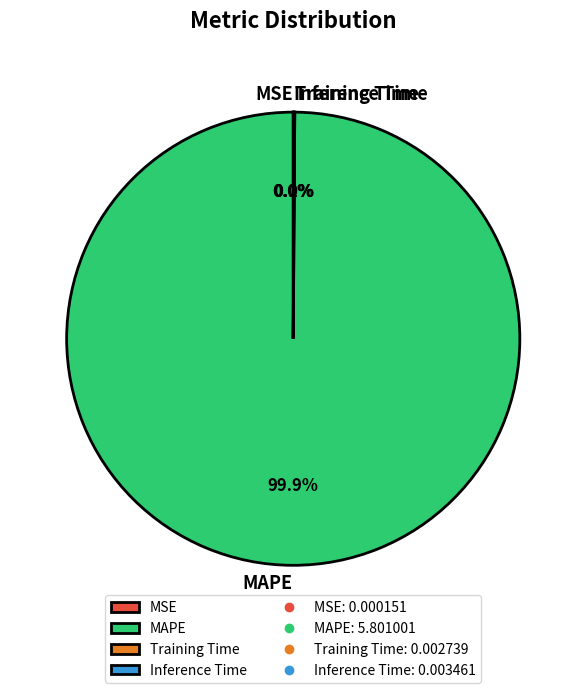

Is there a majority slice in this chart?

Yes